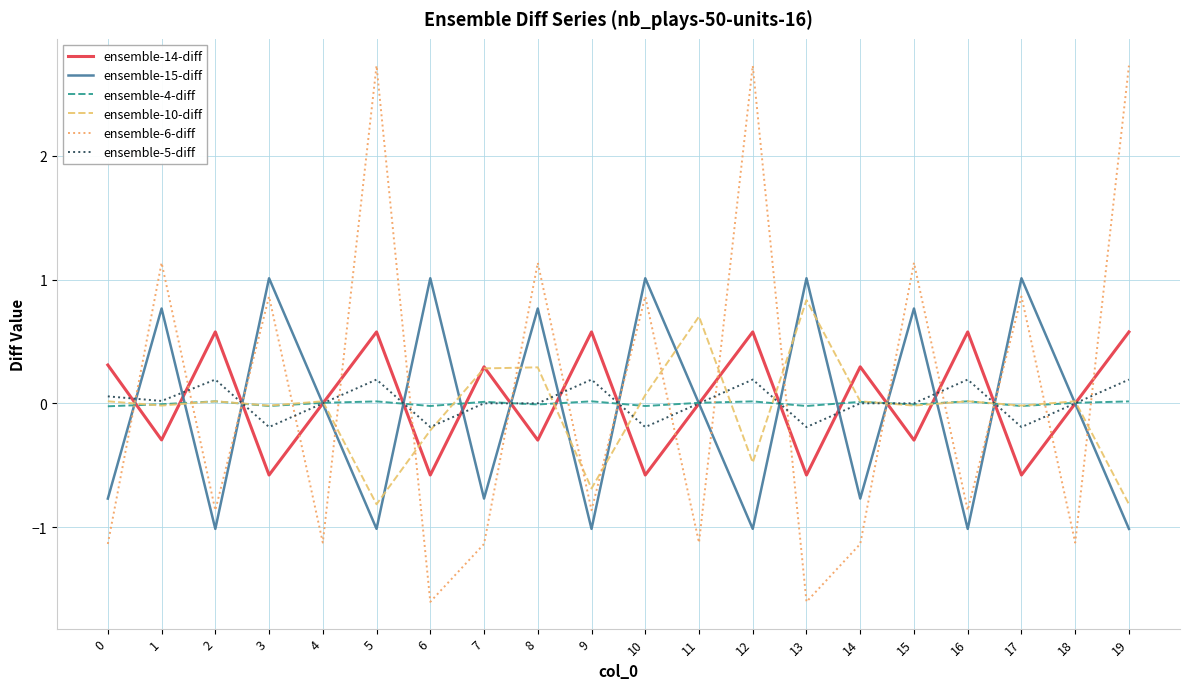

What is the smallest value displayed?

-1.6